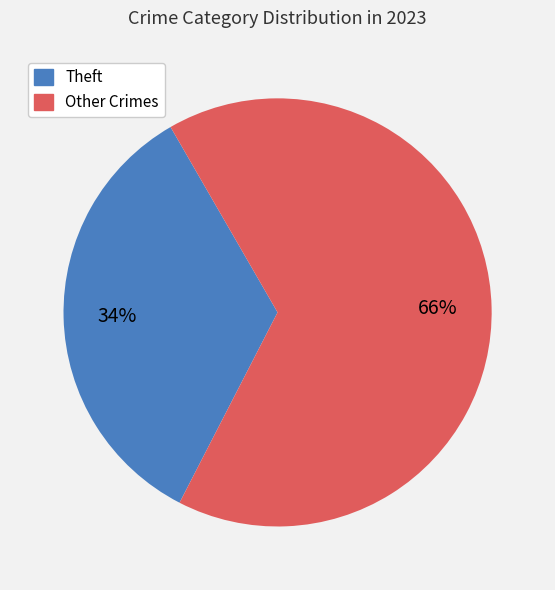

Is there any slice that represents more than half of the pie?

Yes